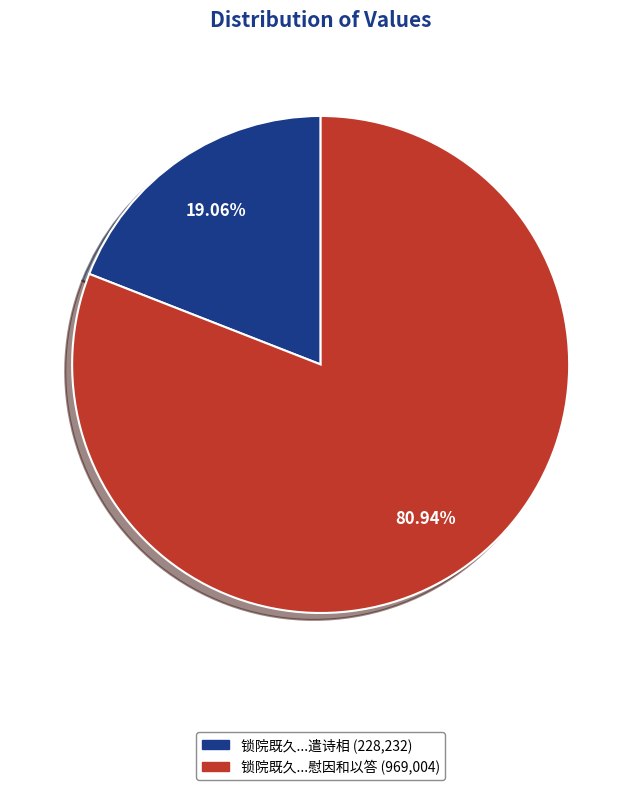

Count the number of slices in the pie.

2